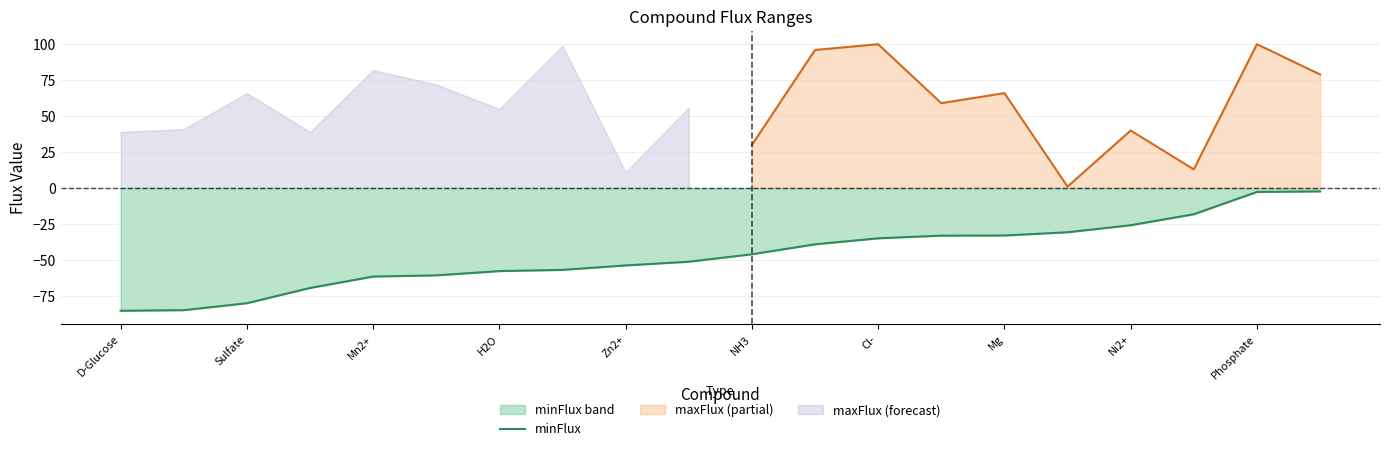

The value of minFlux at Sulfate is -34.2. True or false?

False